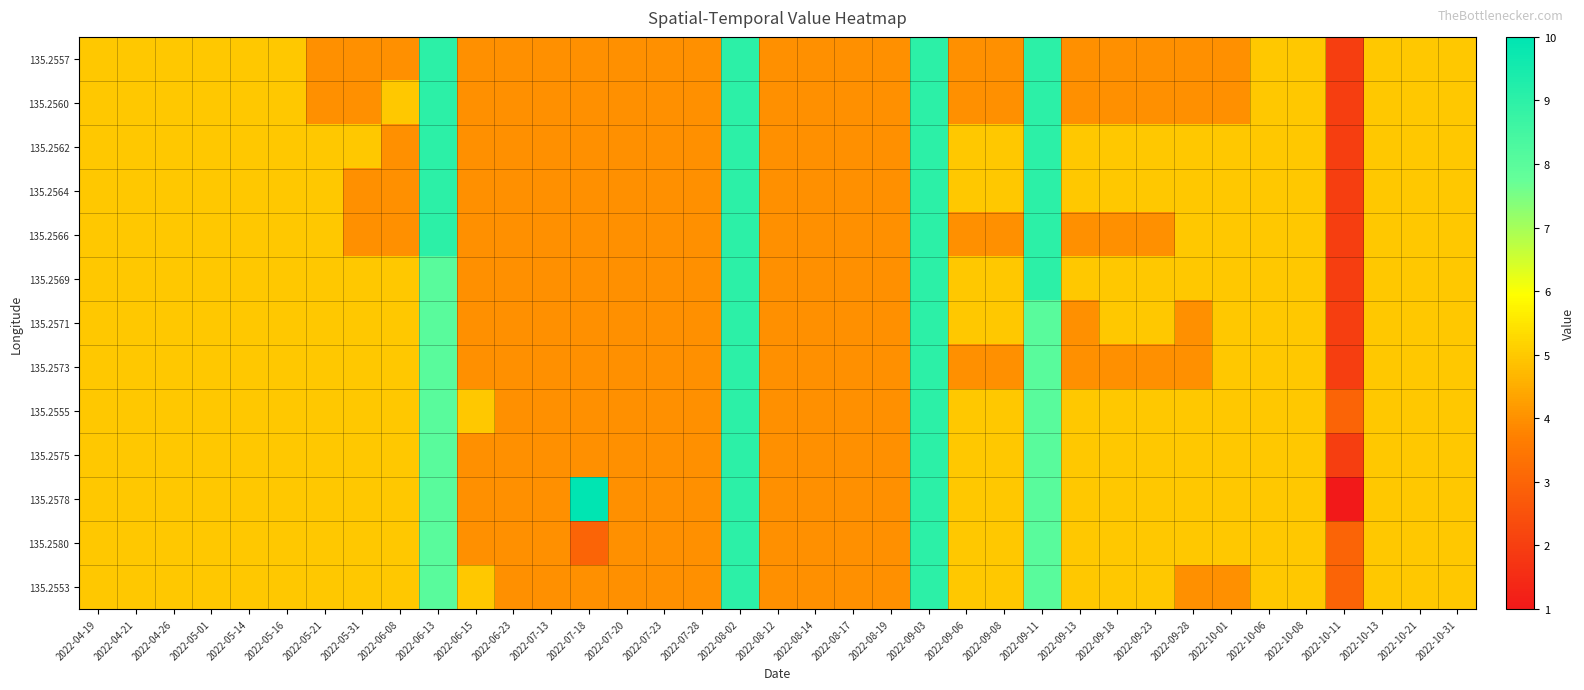

Which series has the widest spread of values?

135.2578